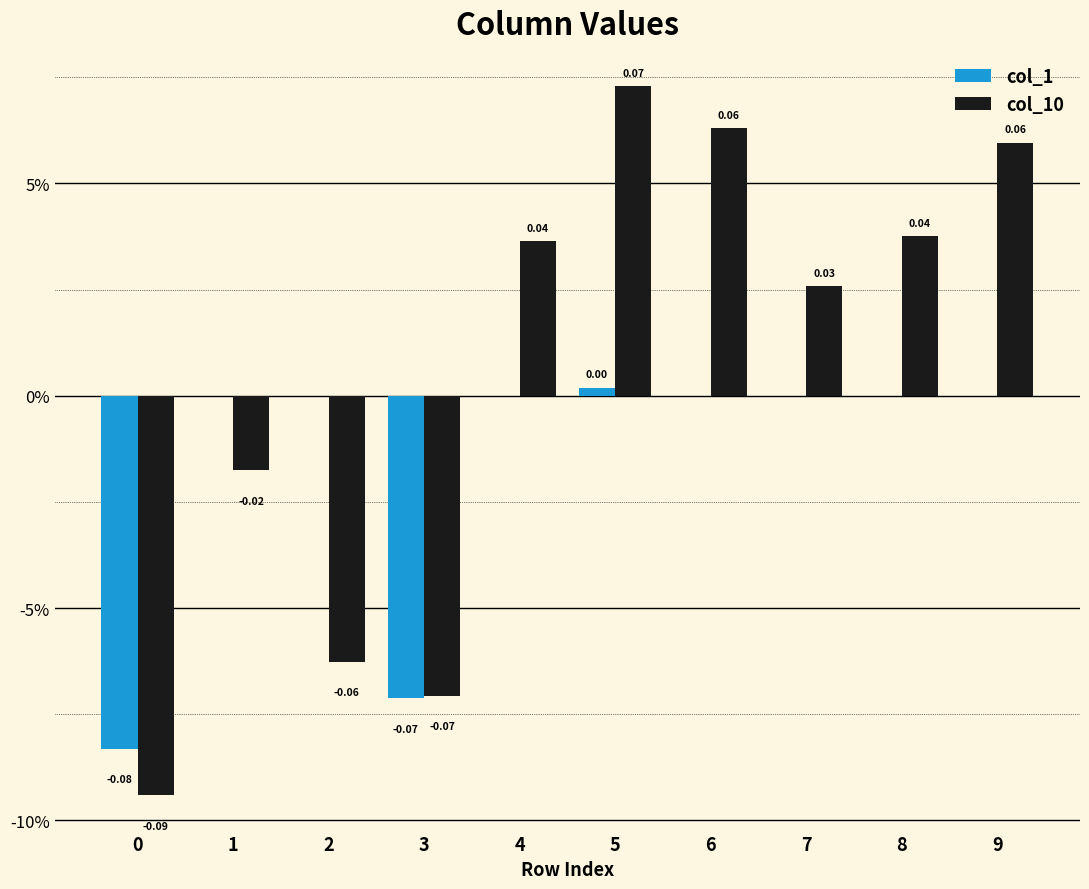

At which label does col_1 first exceed 0?

5